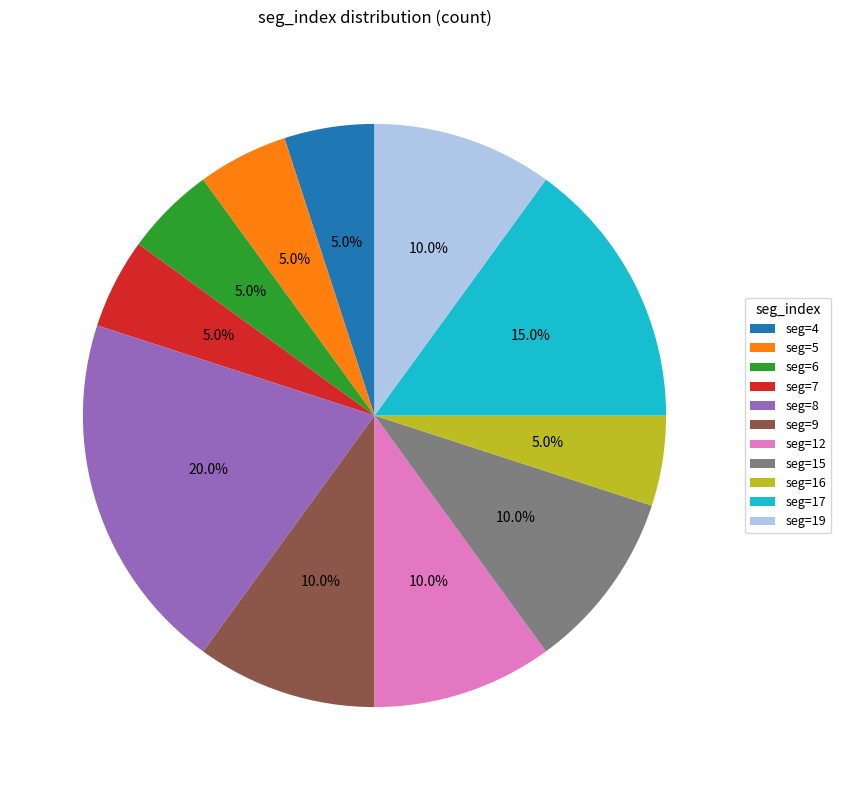

What percentage is NOT represented by seg=19?

90.0%